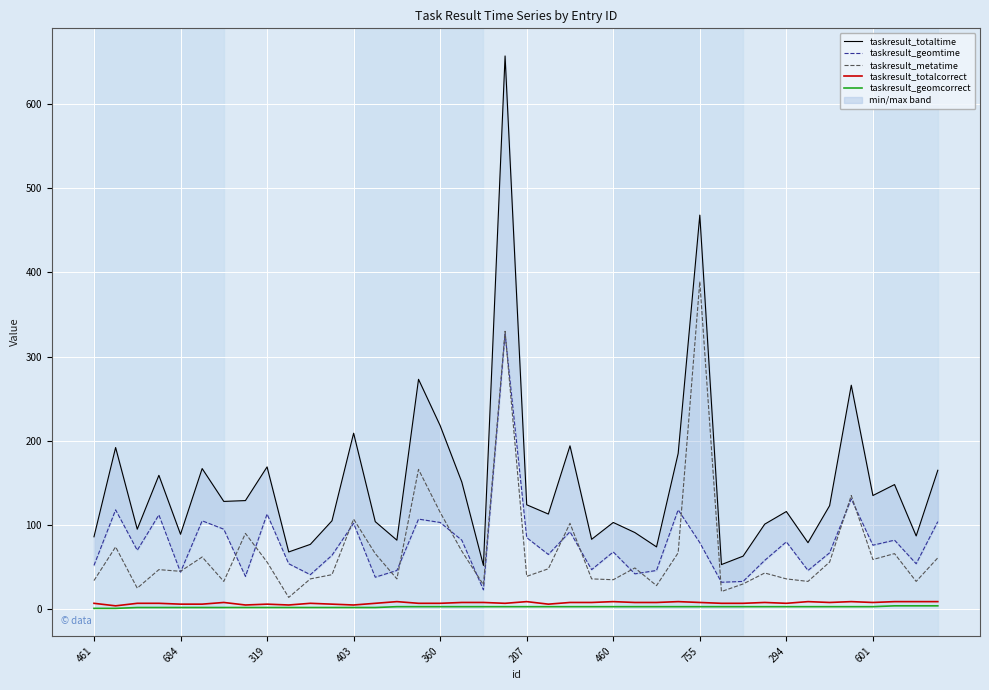

True or false: taskresult_metatime has a value of 389 at 755.

True